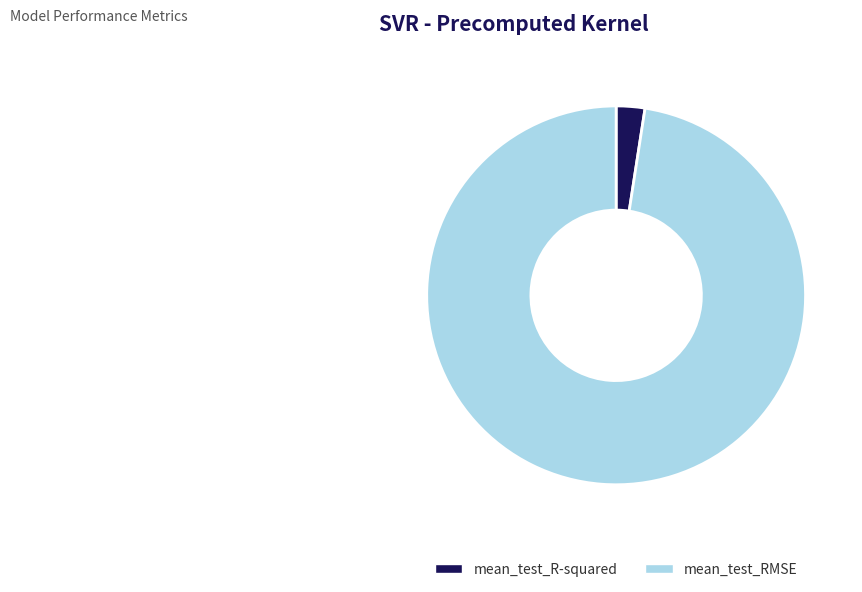

The mean_test_RMSE slice represents 98% of the pie. True or false?

True